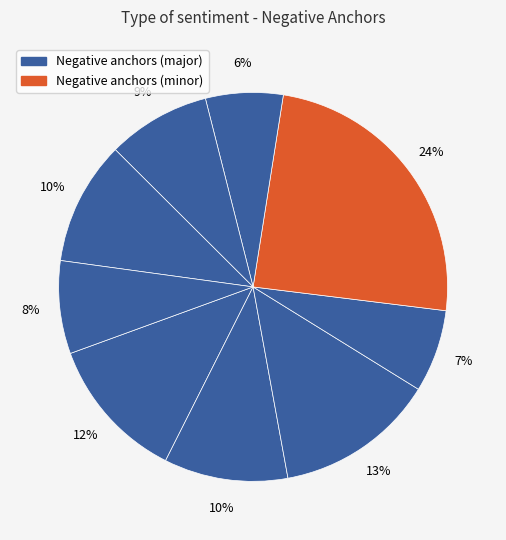

How many slices are in this pie chart?

9